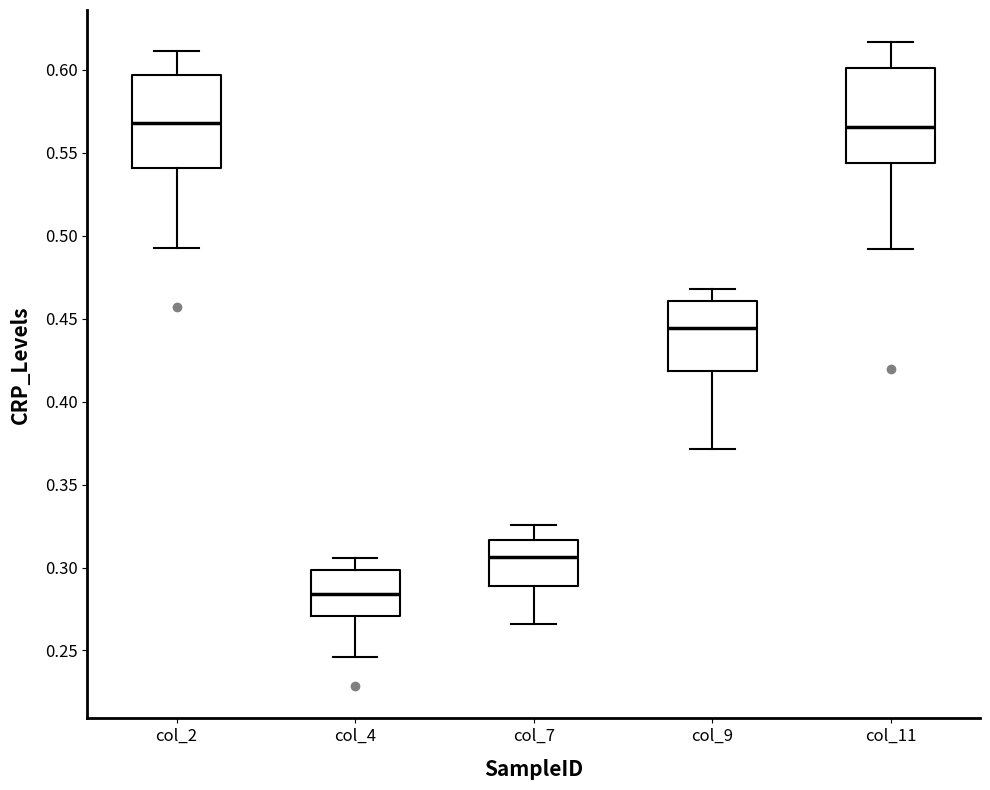

Reading left to right, transcribe this box plot: for each box, give where its median line is, the range the box spans, and where its two whiskers end, as read against the y-axis. The values are not printed on the chart, so give them approximately, as read against the axis.

col_2: median 0.570, box 0.540 to 0.595, whiskers 0.495 to 0.610
col_4: median 0.285, box 0.270 to 0.300, whiskers 0.245 to 0.305
col_7: median 0.305, box 0.290 to 0.315, whiskers 0.265 to 0.325
col_9: median 0.445, box 0.420 to 0.460, whiskers 0.370 to 0.470
col_11: median 0.565, box 0.545 to 0.600, whiskers 0.490 to 0.615